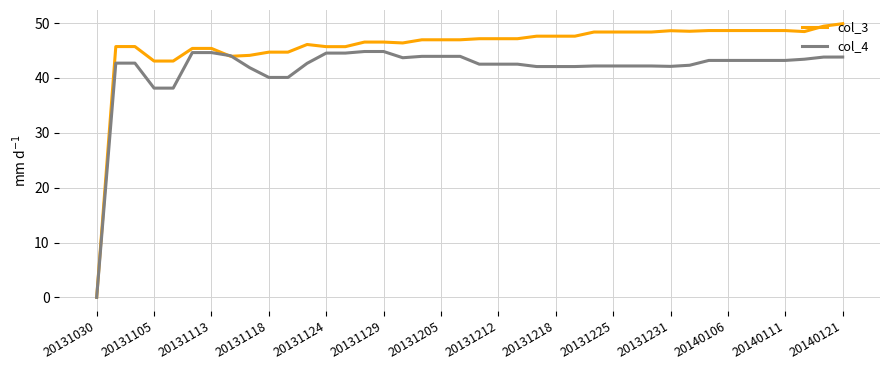

Which series has the widest spread of values?

col_3